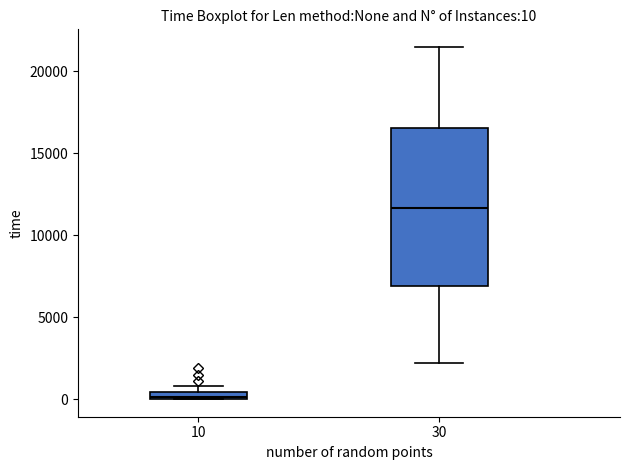

Which box has the lowest median line?

10